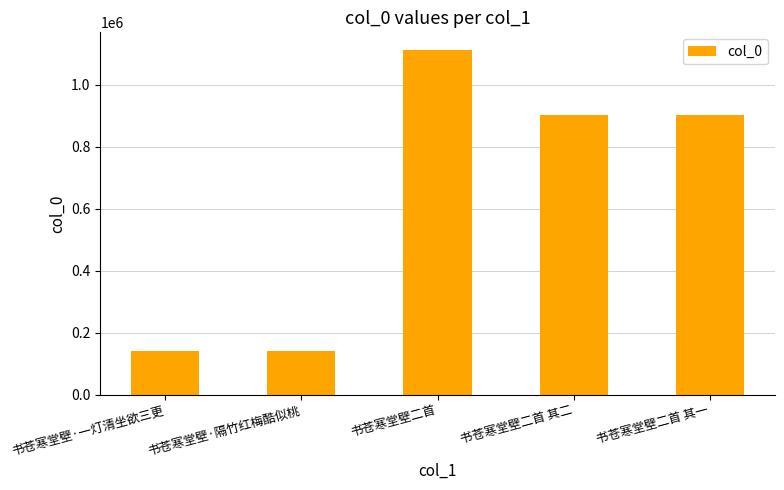

What is the label of the 3rd bar from the left?

书苍寒堂壁二首